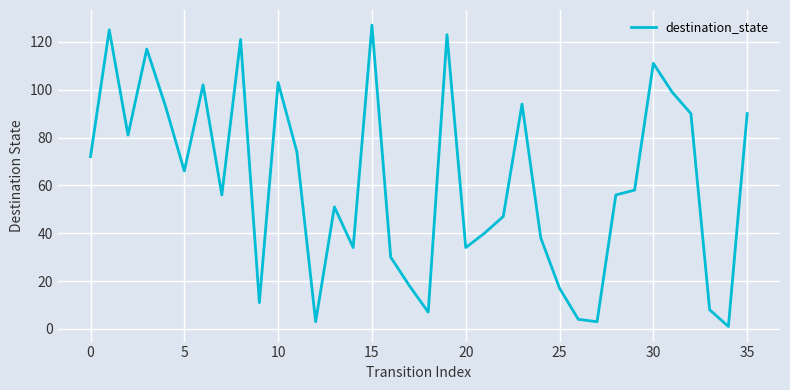

What is the greatest value displayed?

127